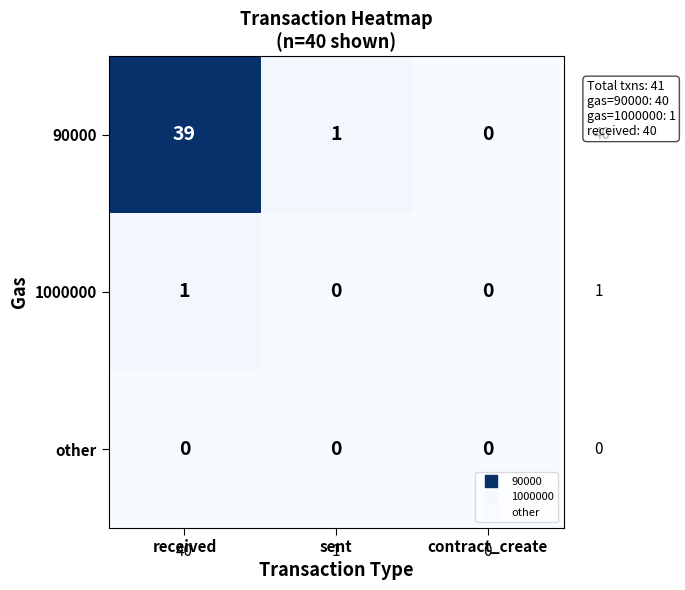

At how many categories does at least one series exceed 6?

1